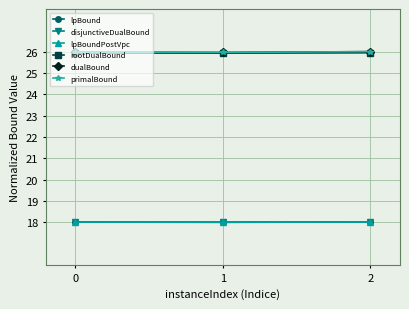

Reading left to right, transcribe all the data shown in this chart.

lpBound: 0=18.0	1=18.0	2=18.0
disjunctiveDualBound: 0=18.0	1=18.0	2=18.0
lpBoundPostVpc: 0=18.0	1=18.0	2=18.0
rootDualBound: 0=25.9	1=25.9	2=25.9
dualBound: 0=26.0	1=26.0	2=26.0
primalBound: 0=26.0	1=26.0	2=26.0